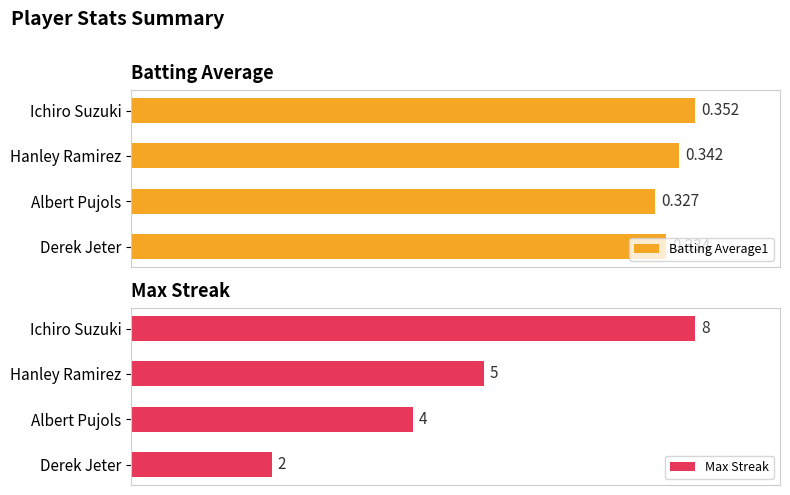

Does the chart contain stacked bars?

No